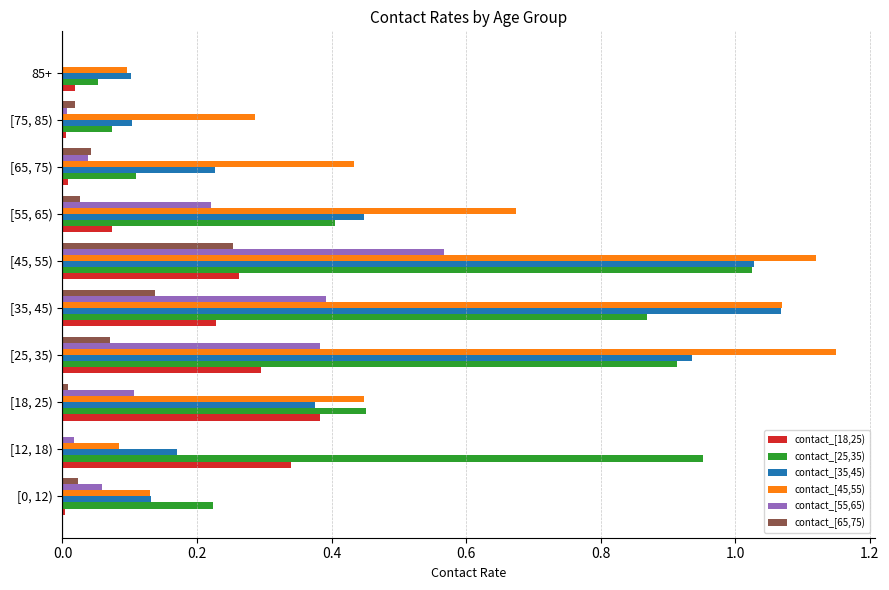

Is it true that contact_[35,45) equals 0.4 at [18, 25)?

True